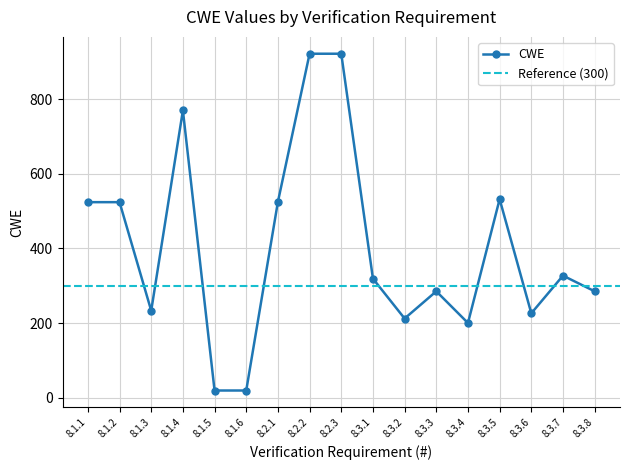

What is the greatest value displayed?

922